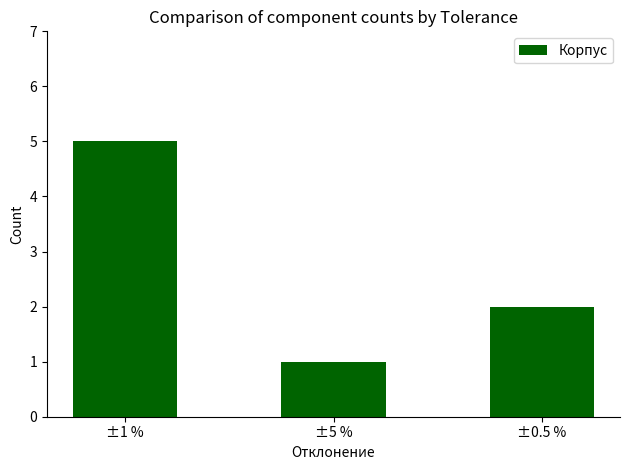

True or false: the data shows 1 at ±5 %.

True